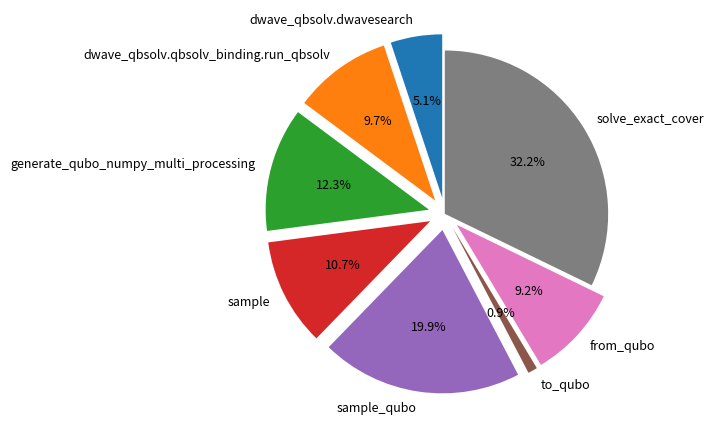

To the nearest percent, what percentage of the pie is solve_exact_cover?

32%